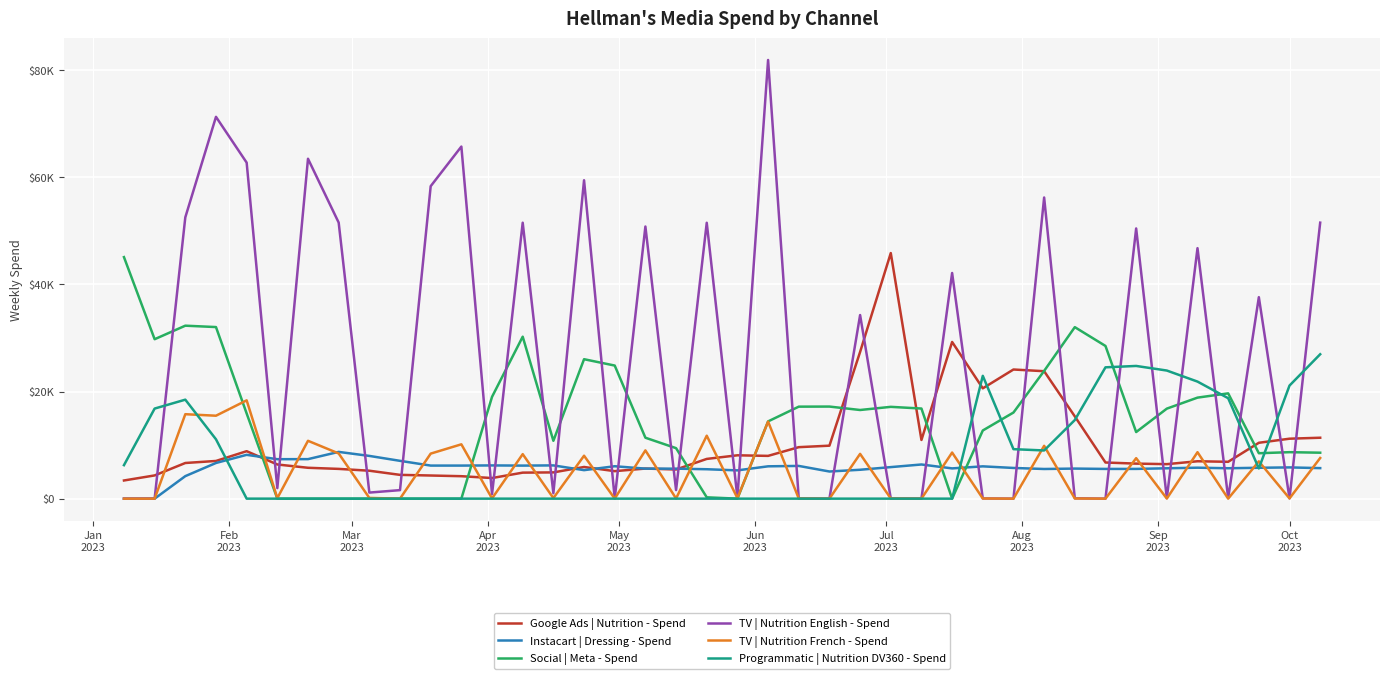

What are all the series names shown in the legend?

Google Ads | Nutrition - Spend, Instacart | Dressing - Spend, Social | Meta - Spend, TV | Nutrition English - Spend, TV | Nutrition French - Spend, Programmatic | Nutrition DV360 - Spend